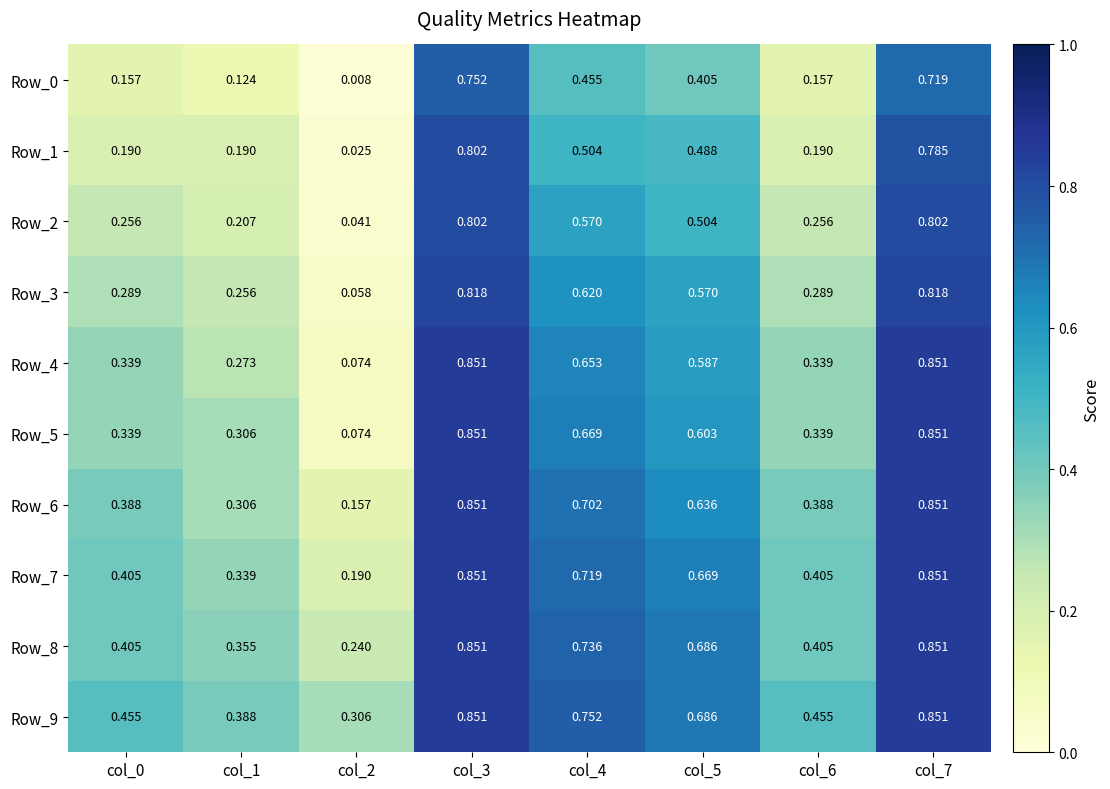

Is the value of Row_3 at col_0 greater than the value of Row_7 at col_5?

No